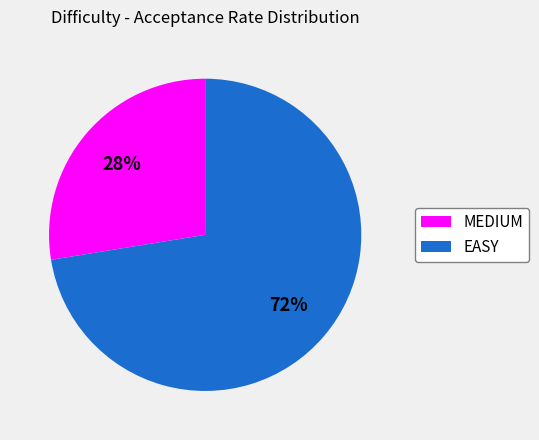

To the nearest percent, what is the average slice percentage?

50%